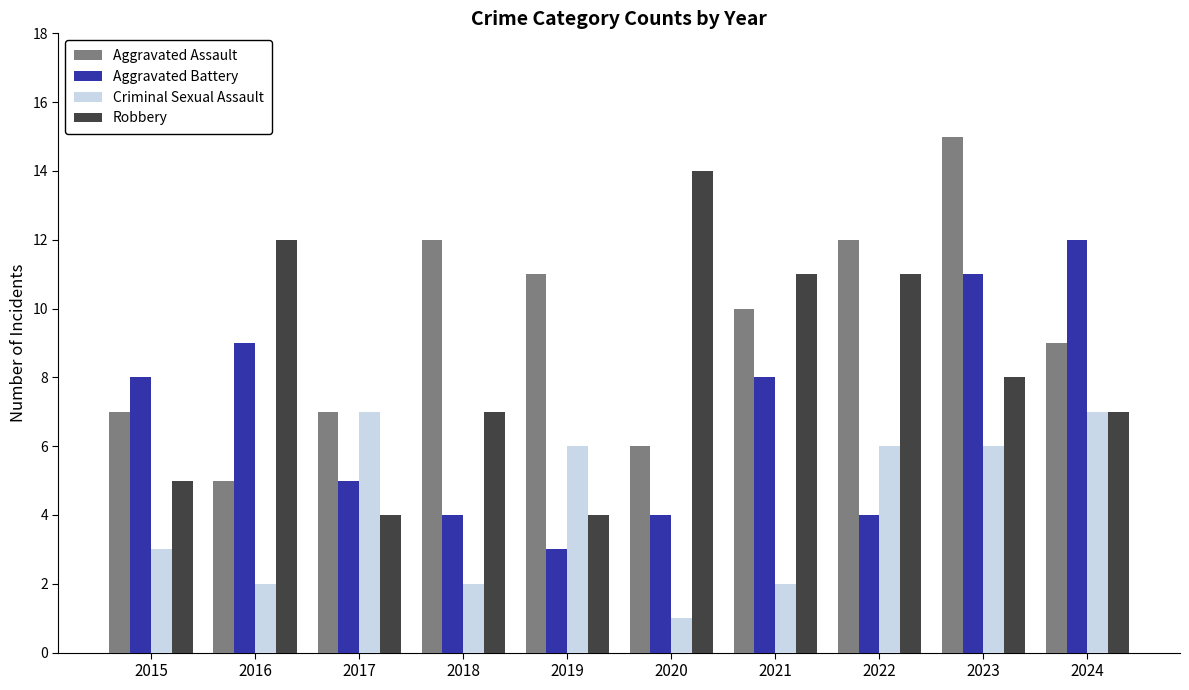

How many values in the Aggravated Battery series are below 8?

5